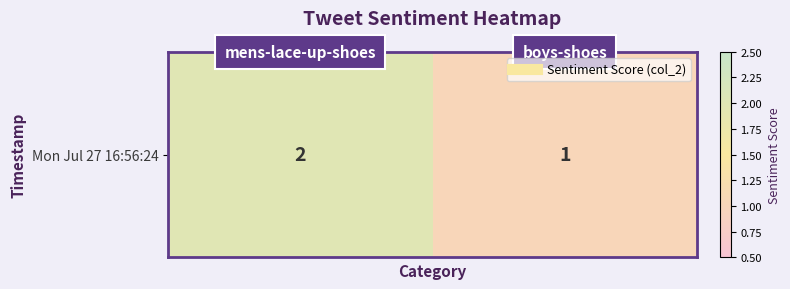

Reading left to right, what are all the values shown in this chart?

0=2	1=1